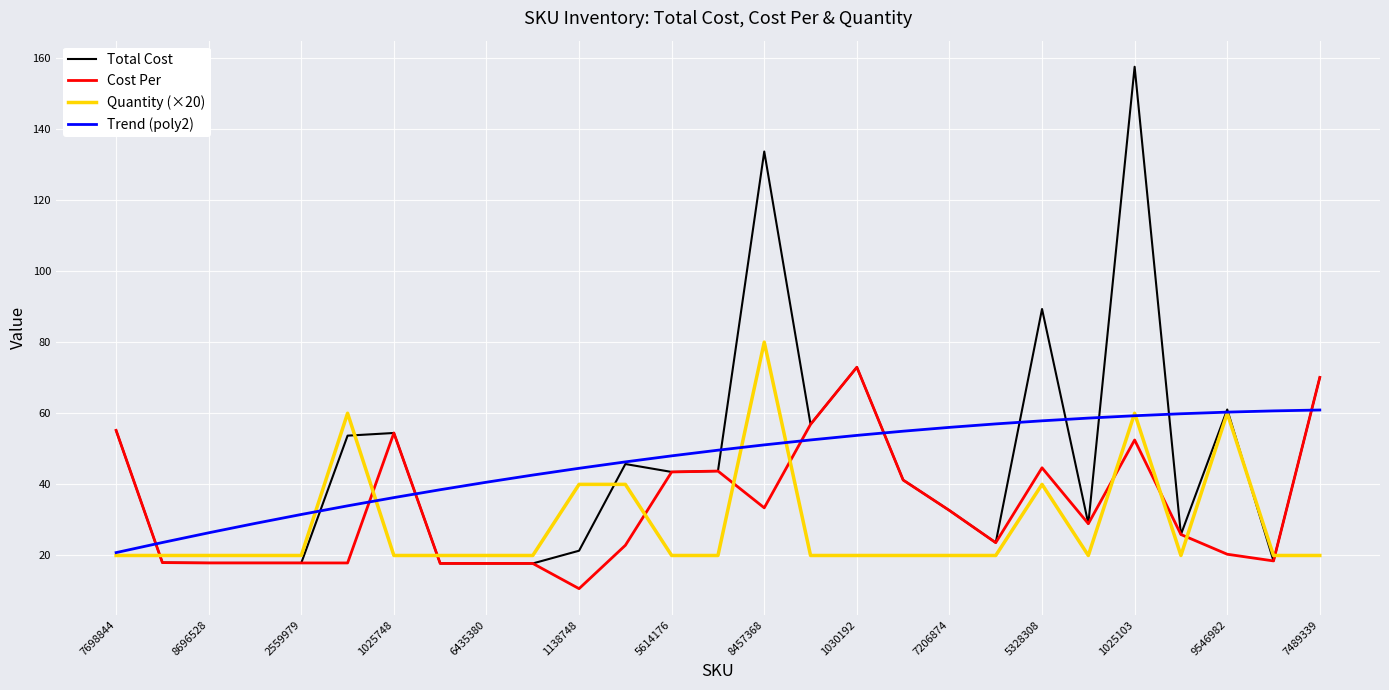

List the series in order of their peak value, lowest first.

Trend (poly2), Cost Per, Quantity (×20), Total Cost